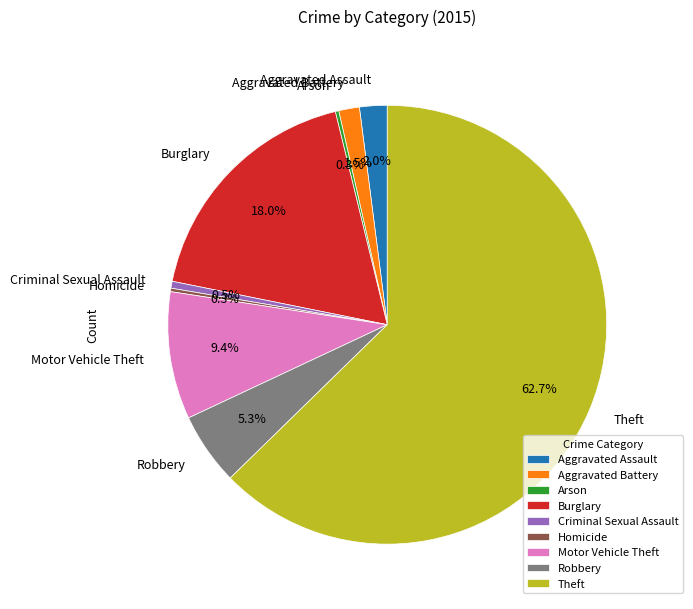

Does Theft represent more than half of the total?

Yes